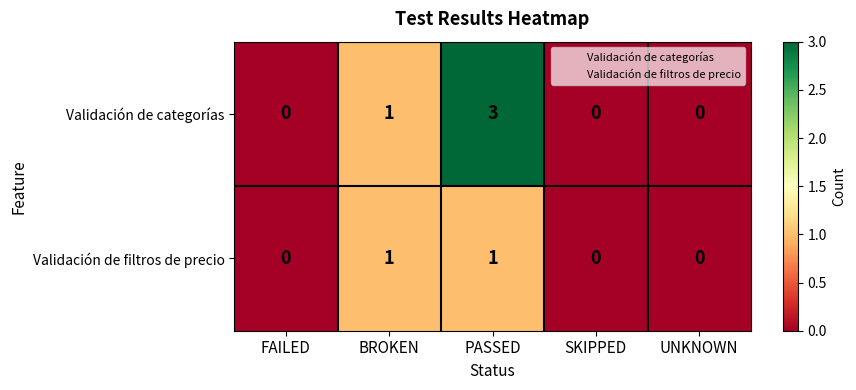

Rank the series by their average value, from lowest to highest.

Validación de filtros de precio, Validación de categorías